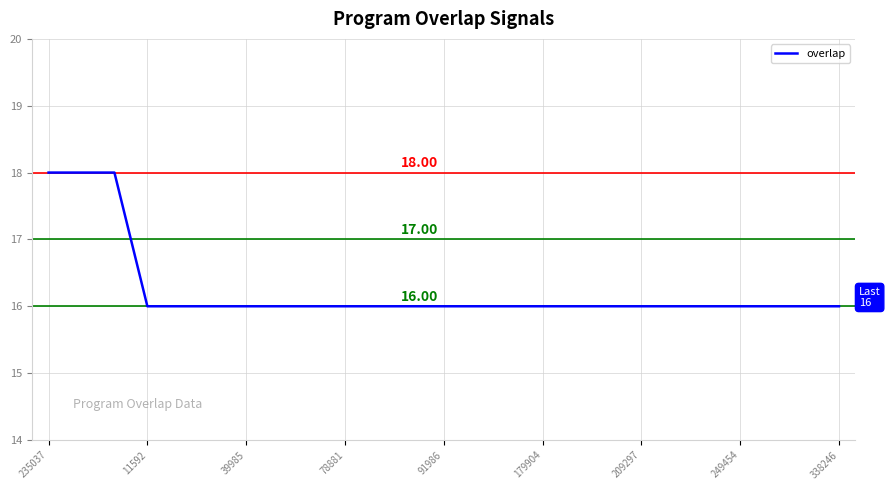

What is the ratio of the value at 39985 to the value at 179904?

1.0